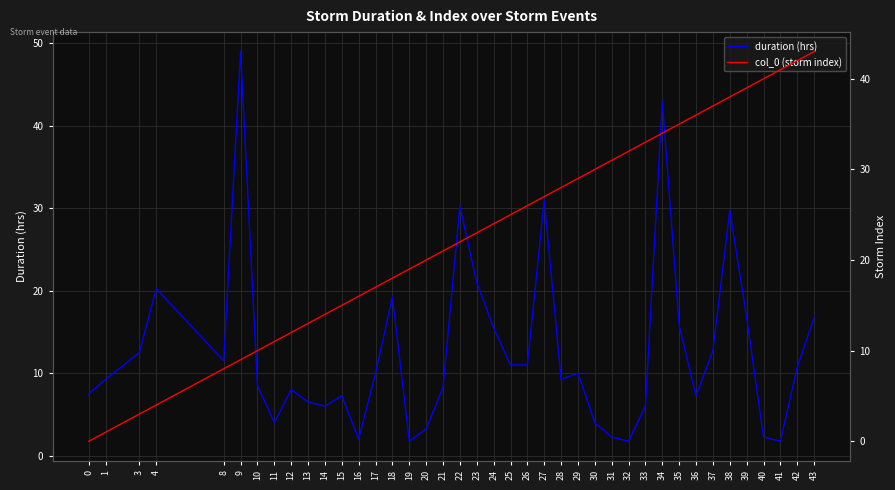

Does the chart have visible grid lines?

Yes